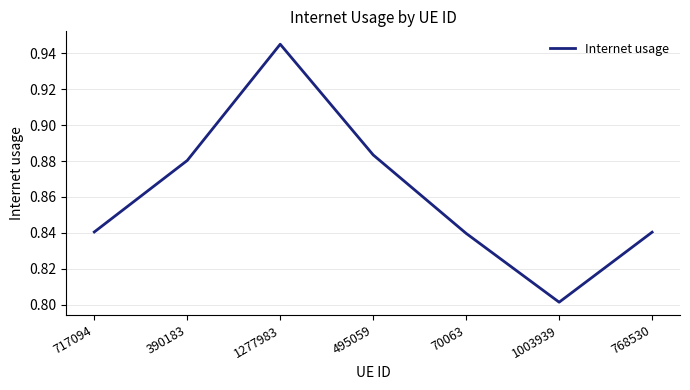

How many values are between 0 and 1?

7